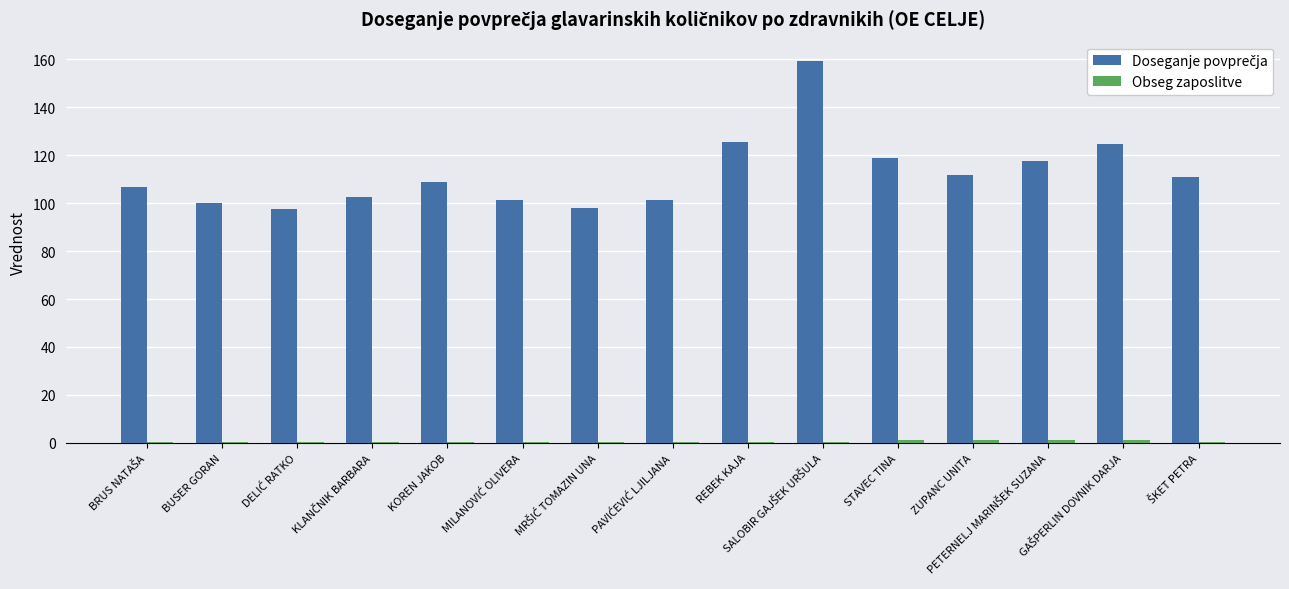

What is the greatest value displayed?

159.4